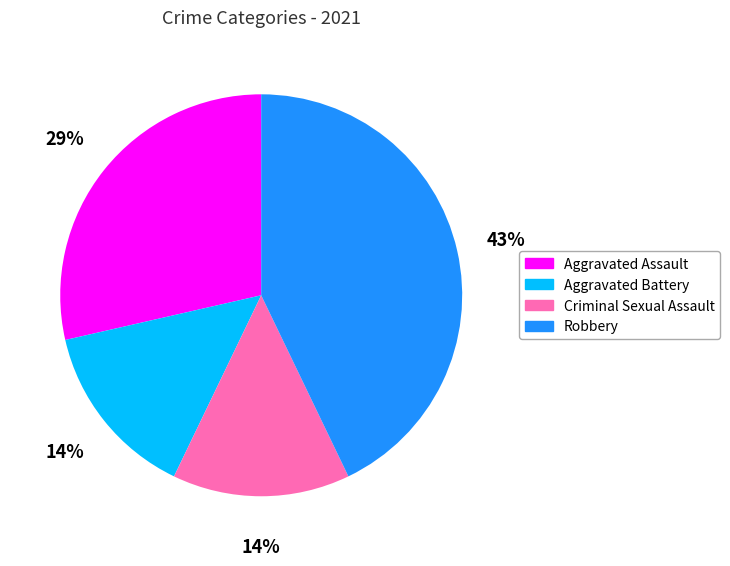

How many slices are in this pie chart?

4